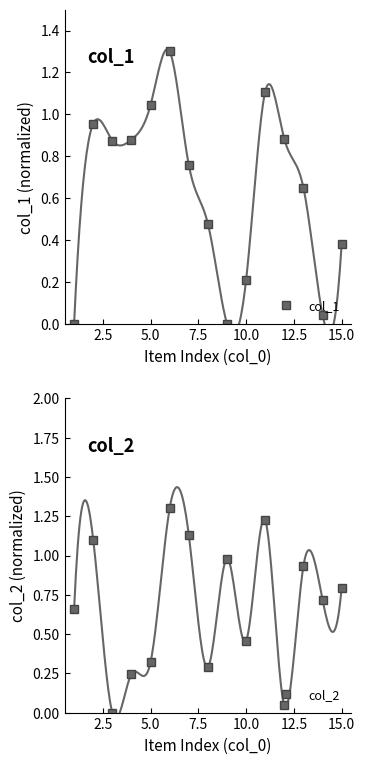

True or false: col_1 has more than 2 points higher than both neighbors.

True